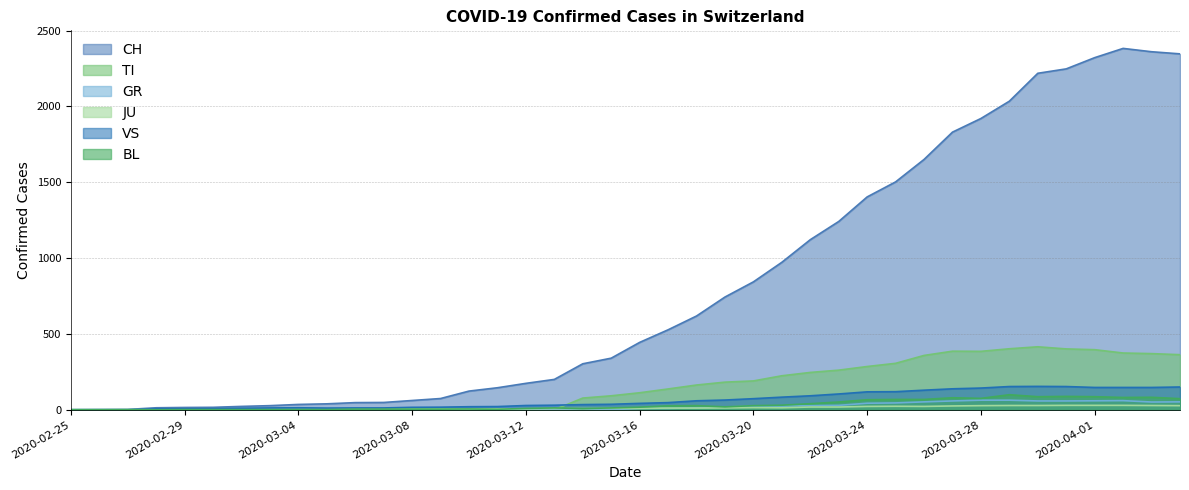

At which category is the sum across all series the highest?

2020-04-02